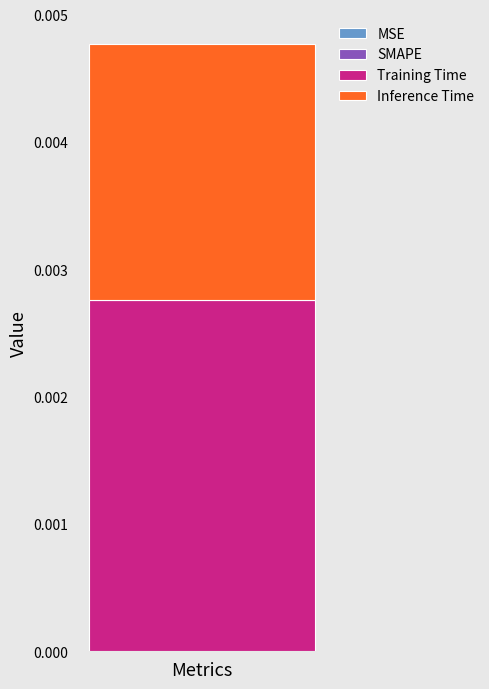

Count the number of categories in the chart.

1